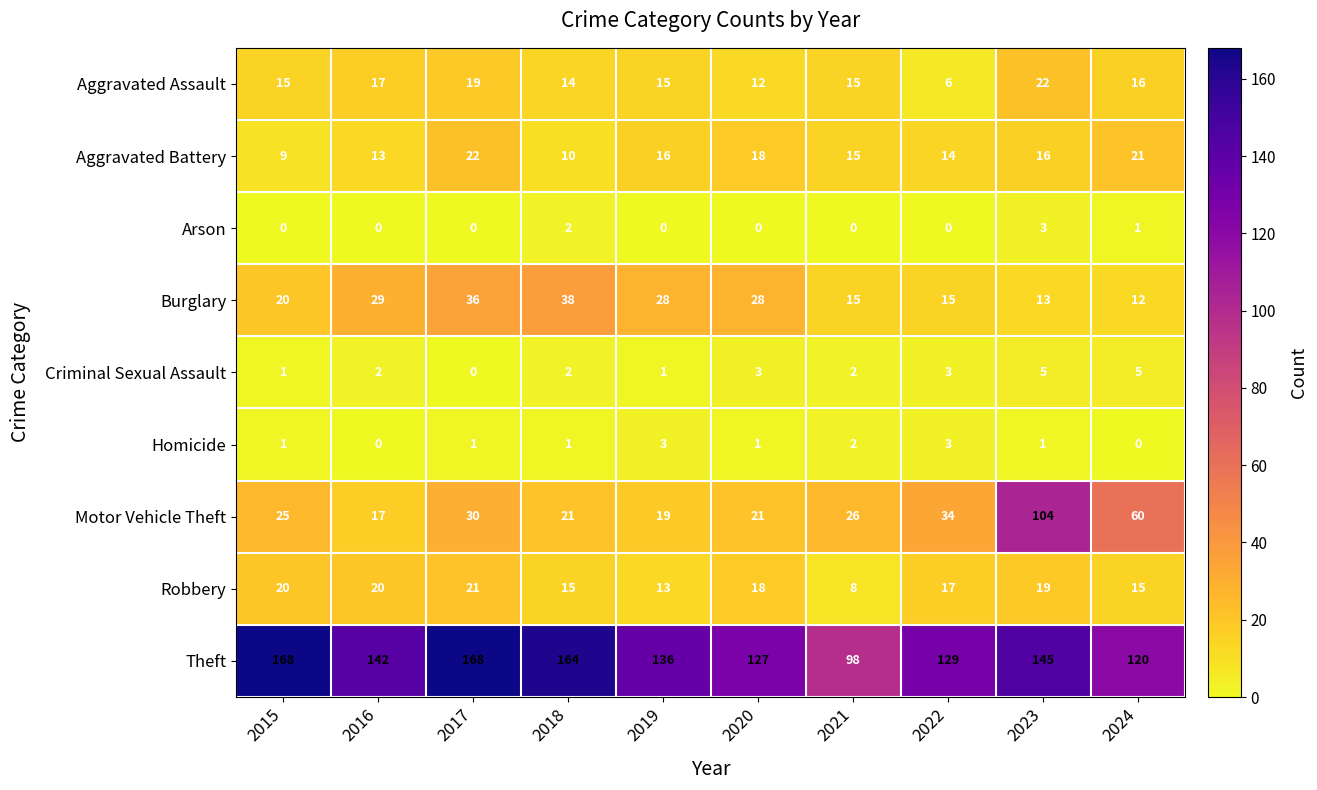

Count the Criminal Sexual Assault values in the range 1 to 3.

7